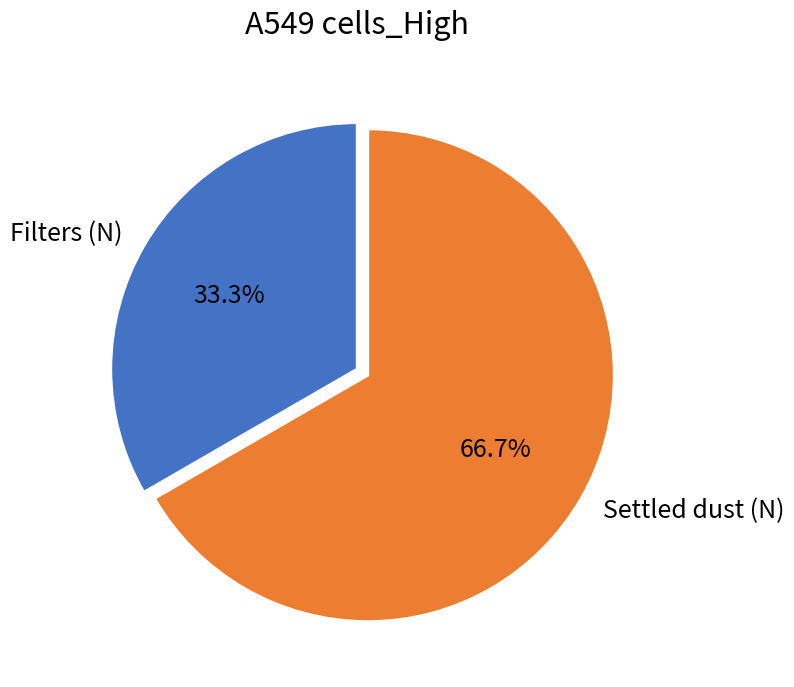

Which category has the biggest portion of the pie?

Settled dust (N)